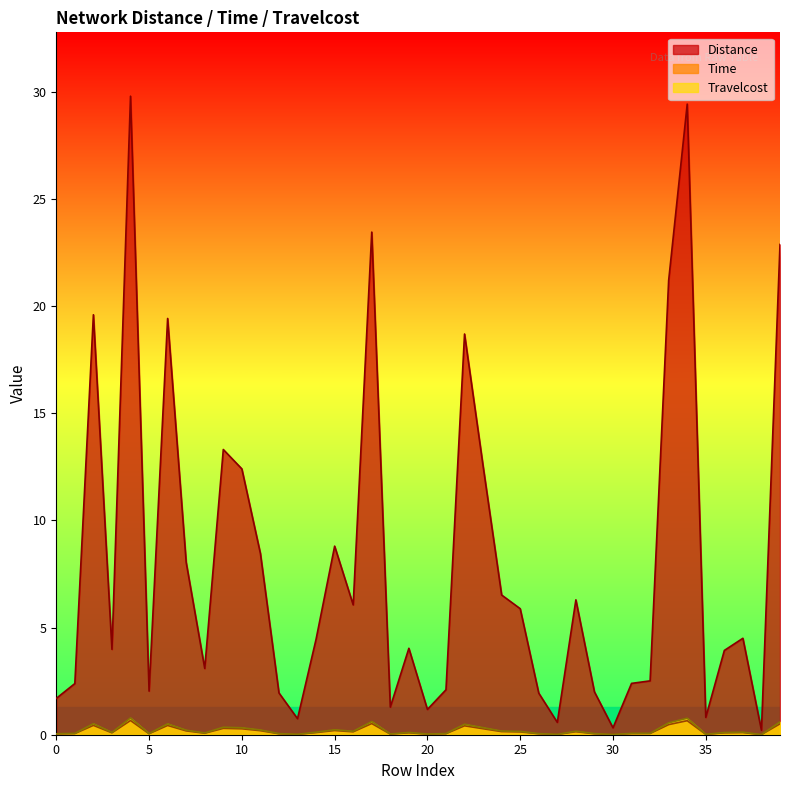

Which has a higher value, 16 or 21?

16